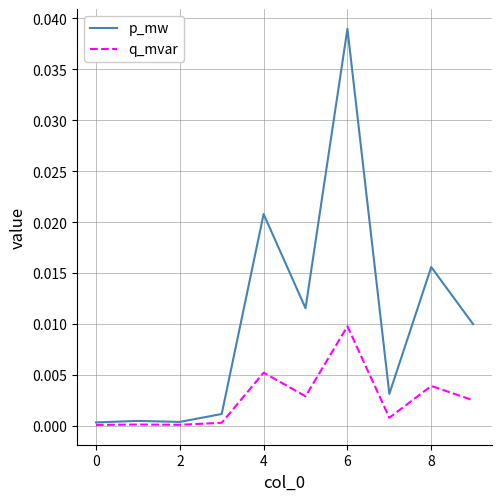

Which series has the largest total across all categories?

p_mw